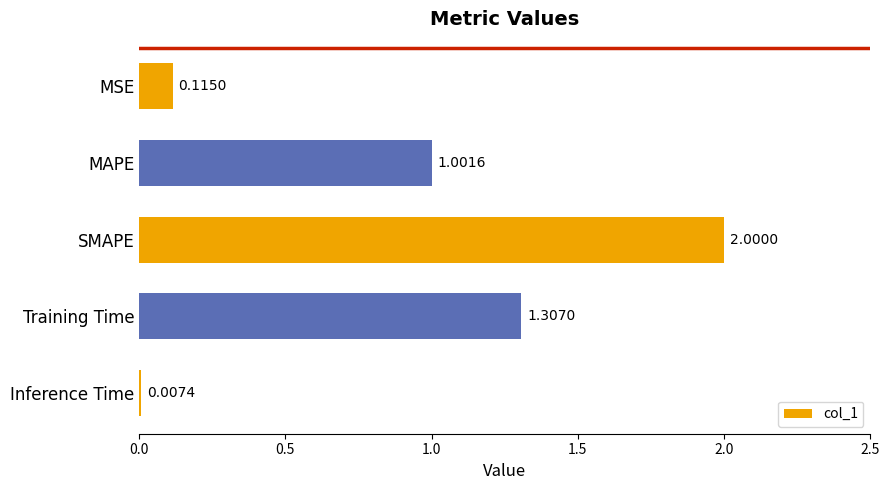

Between MSE and Training Time, which is larger?

Training Time